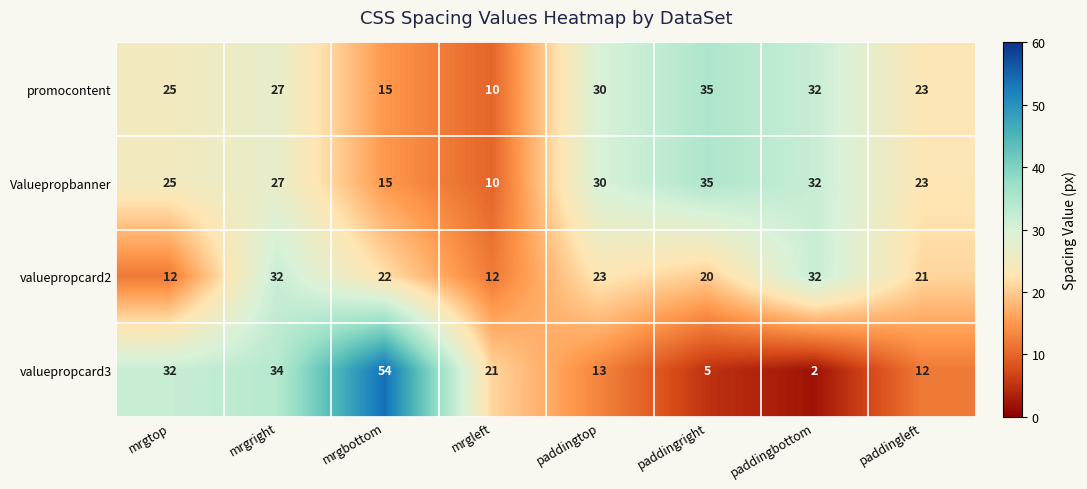

Which category has the highest value in the promocontent series?

paddingright